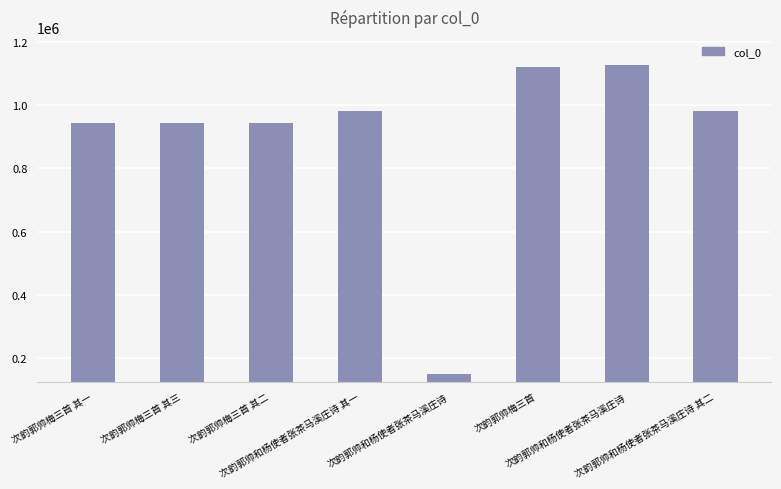

Rank the categories by value from lowest to highest.

次韵郭帅和杨使者张茶马溪庄诗, 次韵郭帅梅三首 其三, 次韵郭帅梅三首 其二, 次韵郭帅梅三首 其一, 次韵郭帅和杨使者张茶马溪庄诗 其一, 次韵郭帅和杨使者张茶马溪庄诗 其二, 次韵郭帅梅三首, 次韵郭帅和杨使者张茶马溪庄诗